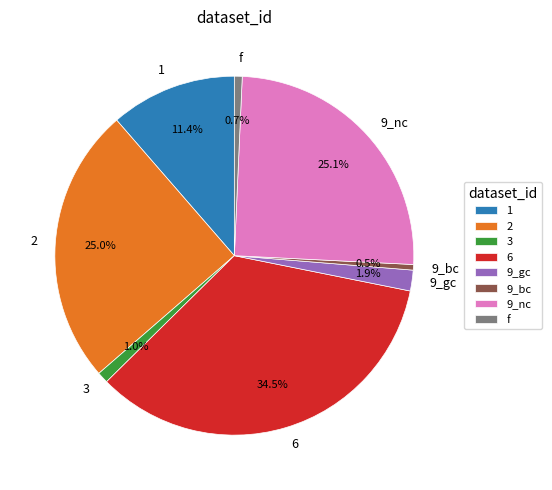

What is the largest slice in the pie chart?

6